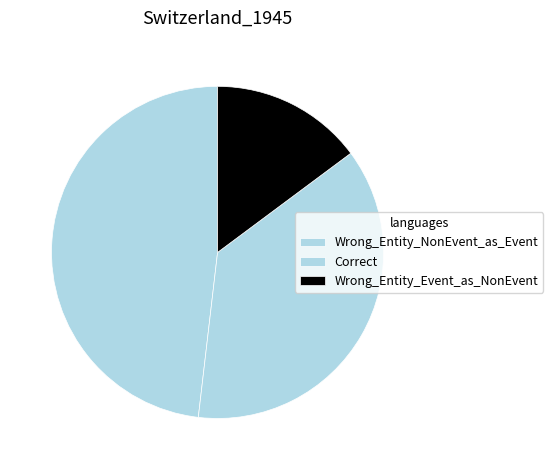

Count the number of slices in the pie.

3